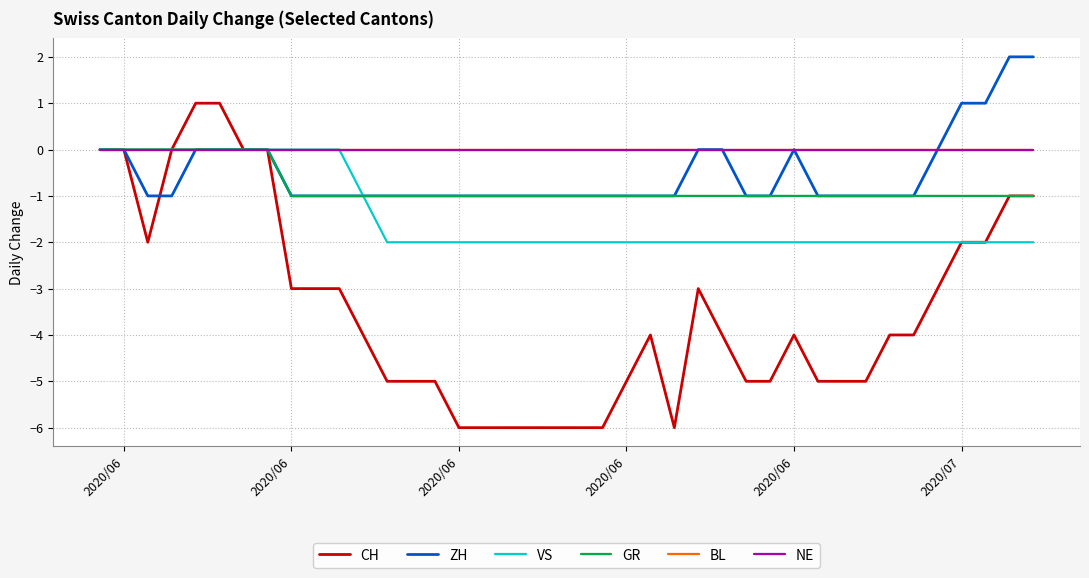

True or false: BL and CH cross at least once.

False